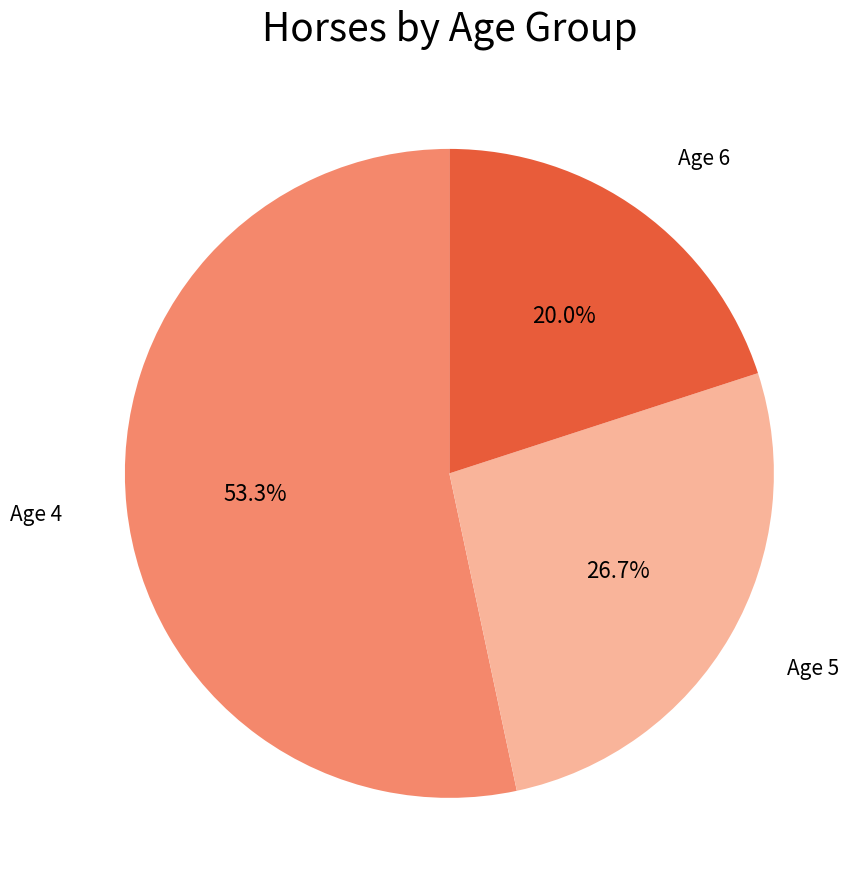

What percentage is the Age 4 slice, to the nearest percent?

53%